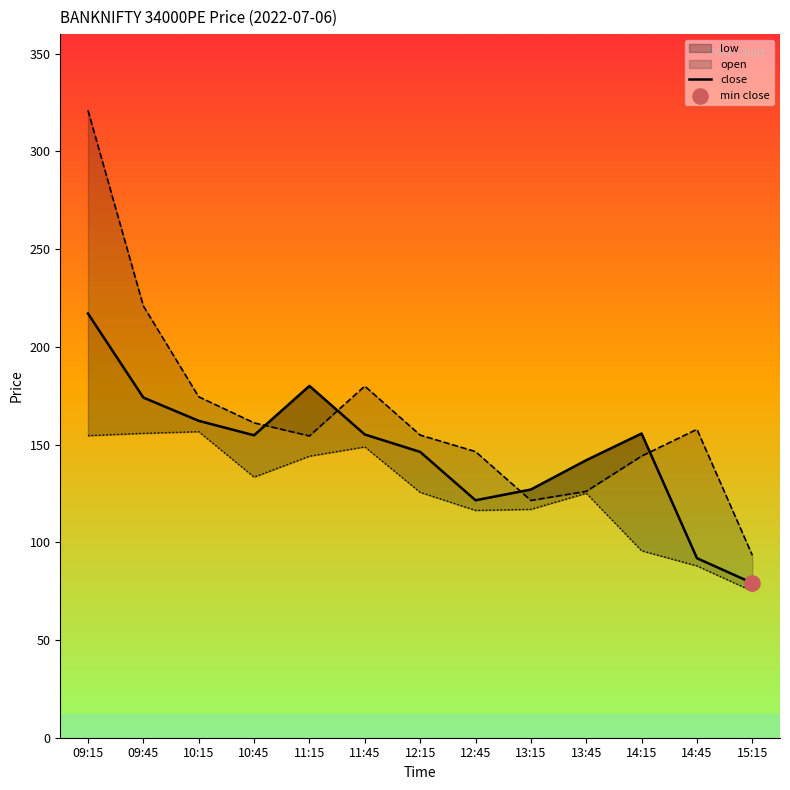

Which has a higher value, 10:45 or 11:45?

11:45